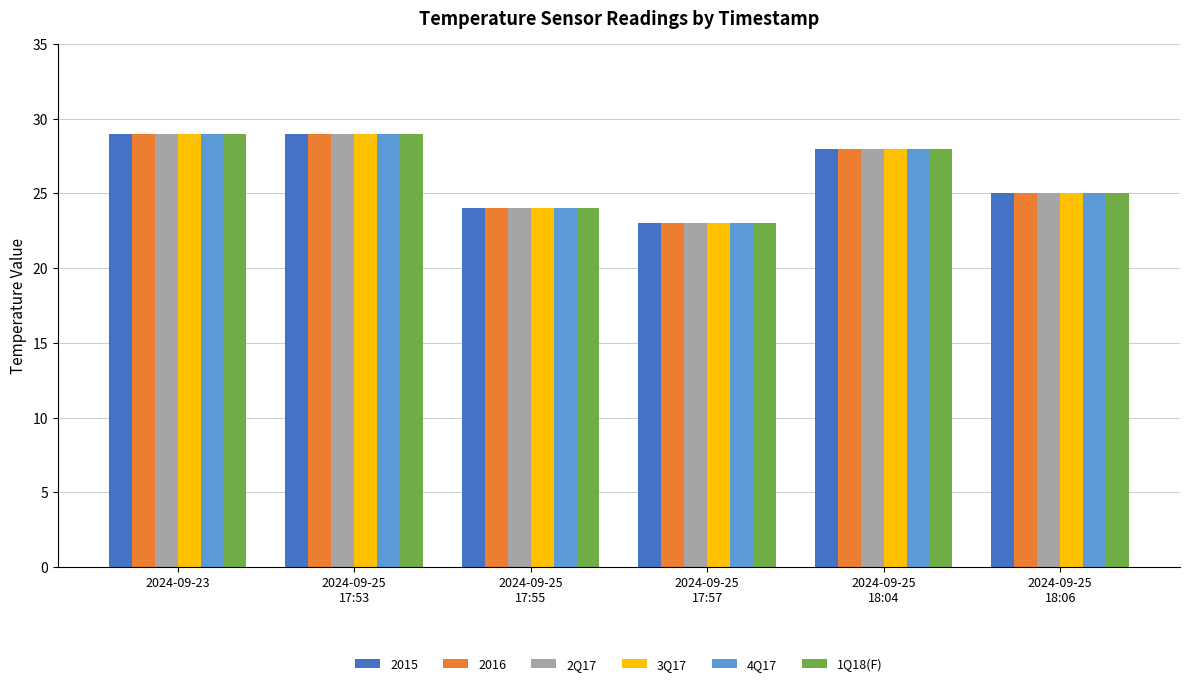

What is the smallest value displayed?

23